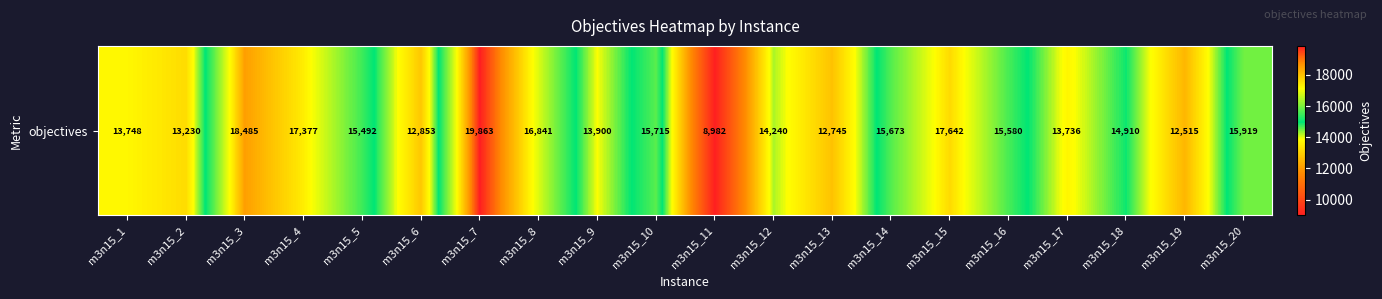

Is it true that the value at m3n15_4 is 17377?

True